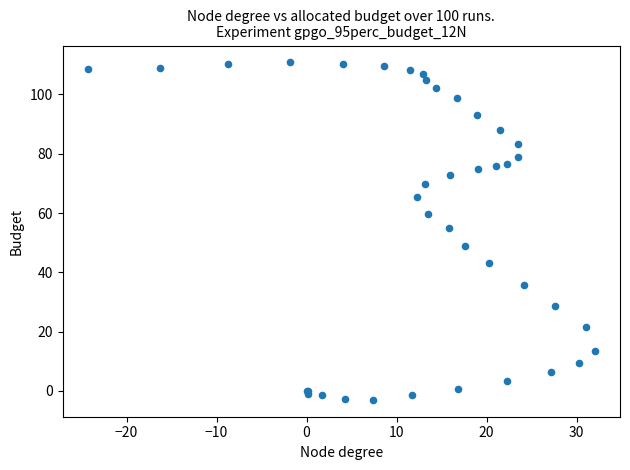

What Y value in the scatter plot is closest to 53?

54.9